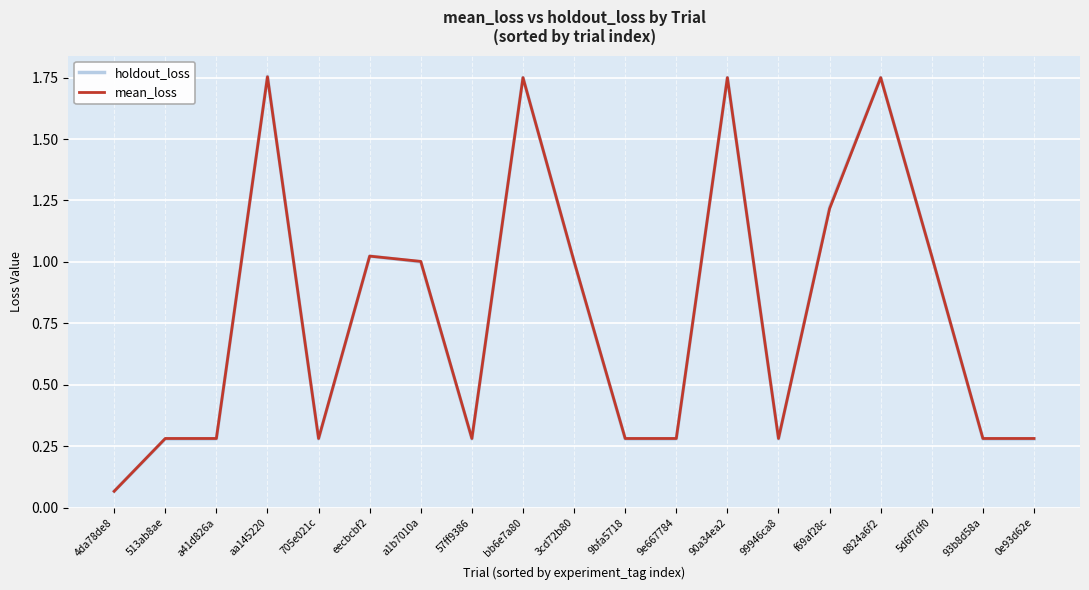

What position from the right is eecbcbf2?

14